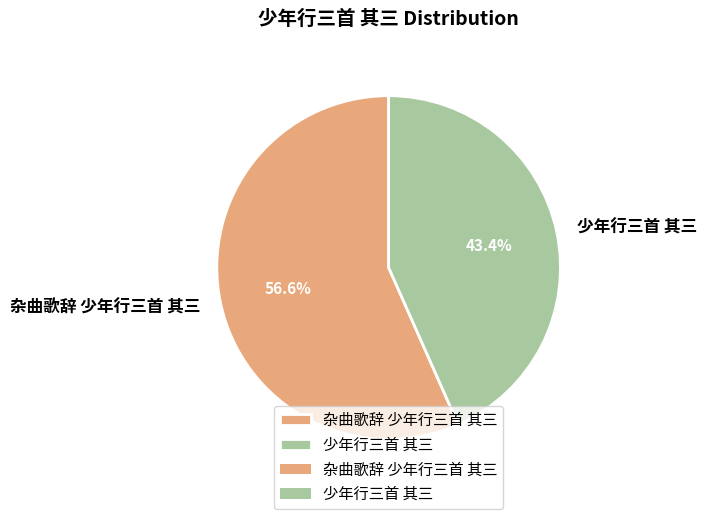

To the nearest percent, what percentage of the pie is 少年行三首 其三?

43%